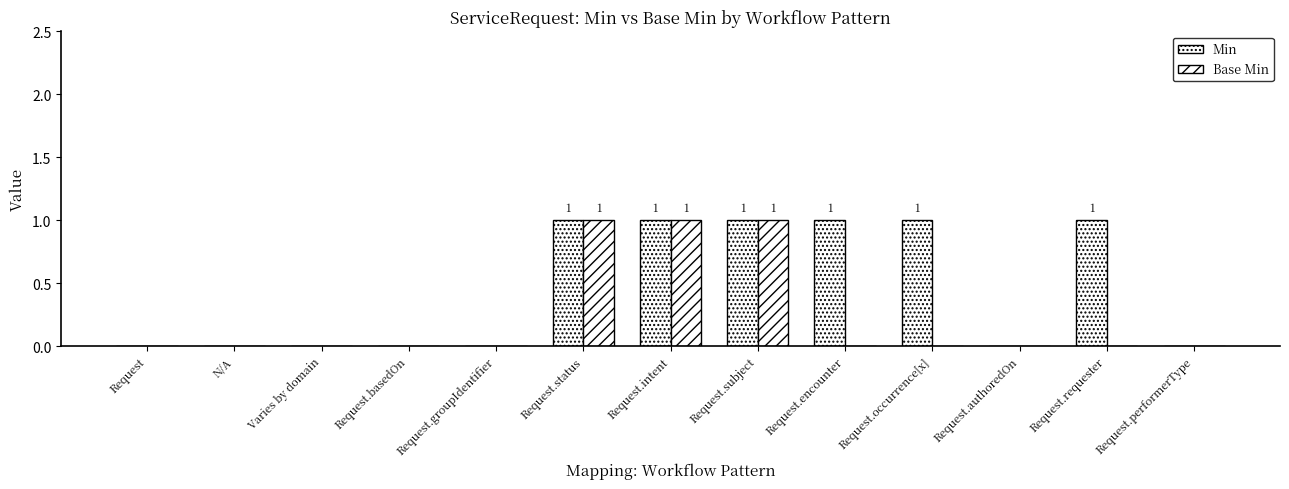

Count the number of categories in the chart.

13